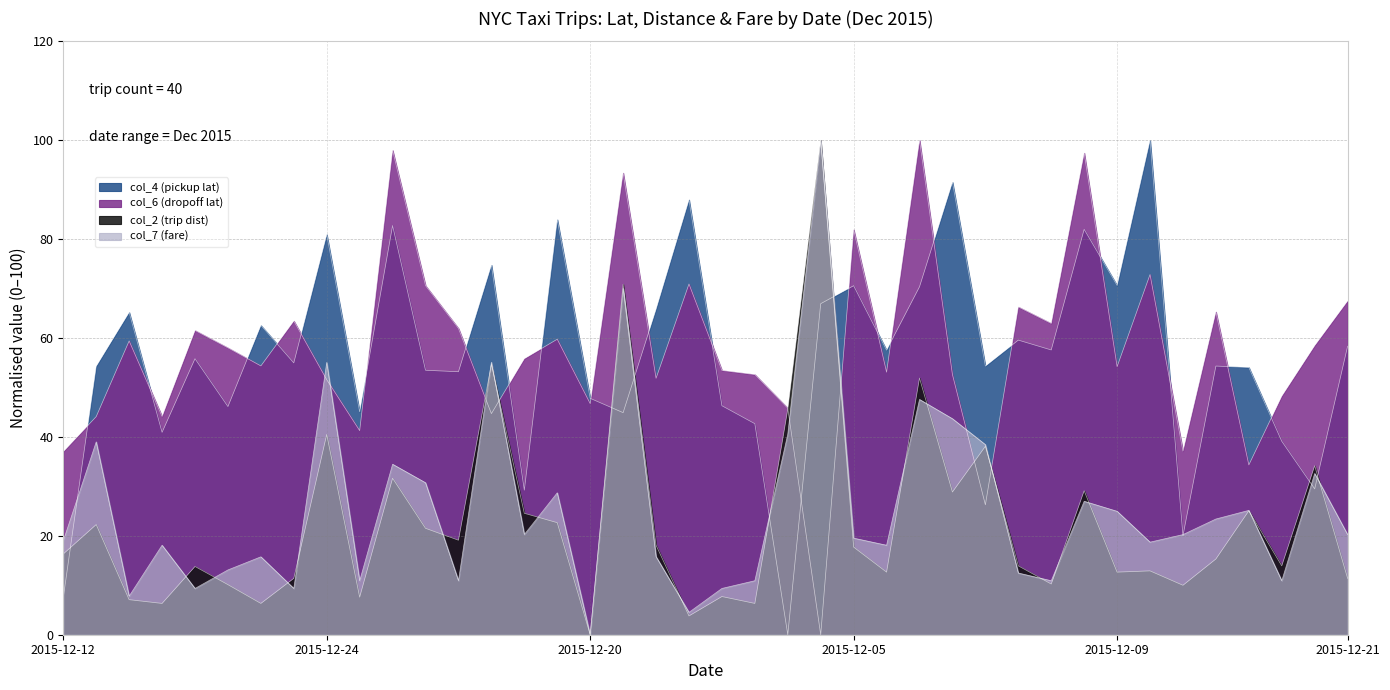

Does the chart have visible grid lines?

Yes